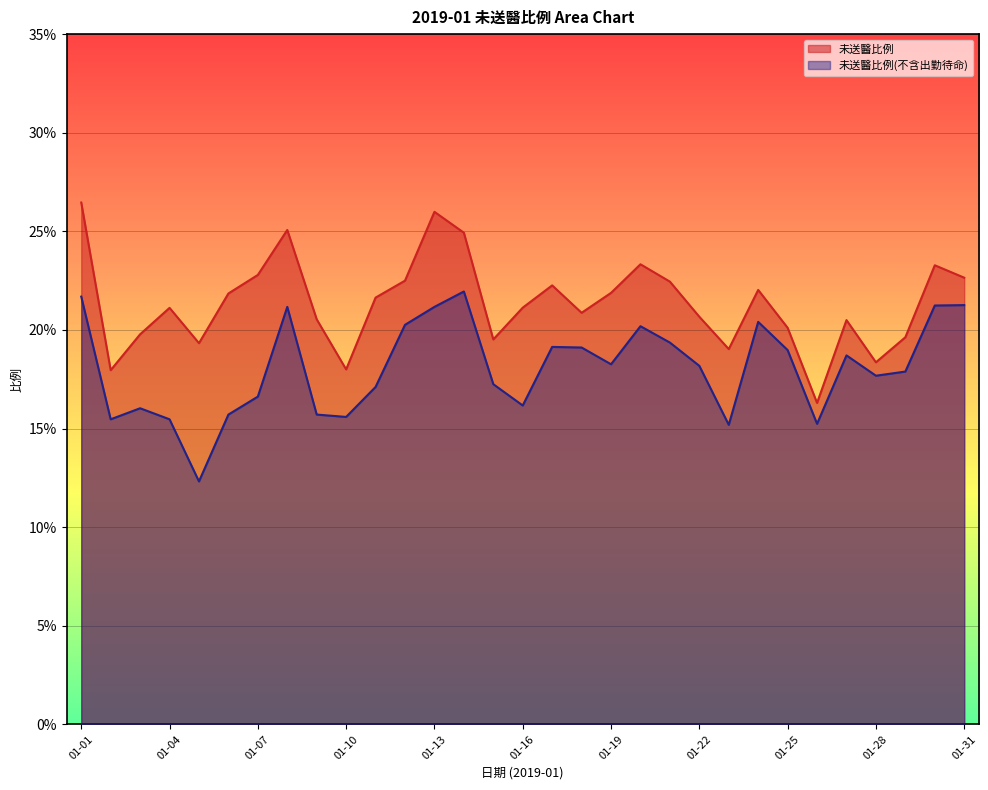

True or false: 未送醫比例 and 未送醫比例(不含出勤待命) intersect in this chart.

False